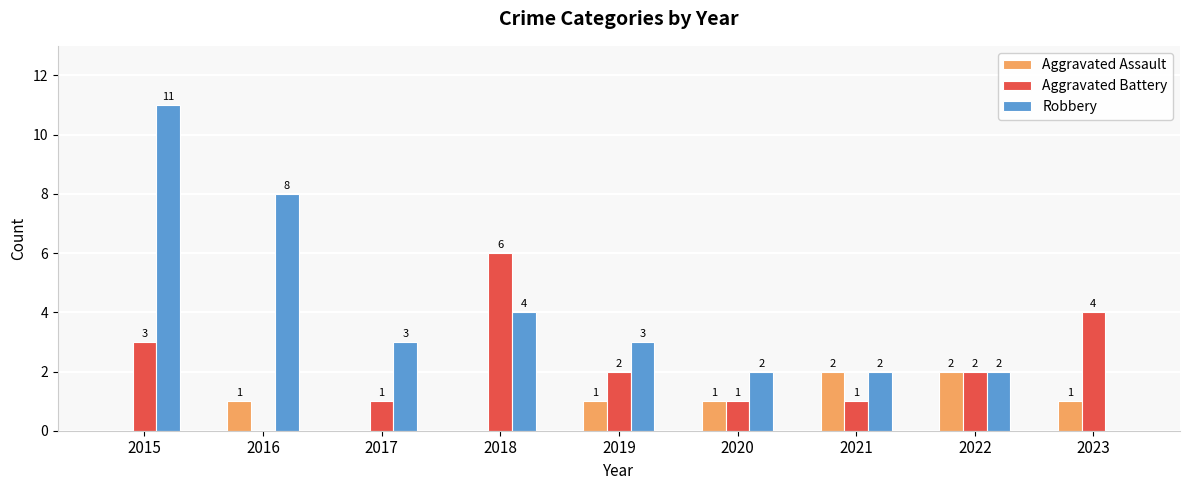

Reading left to right, extract all data points from this chart.

Aggravated Assault: 2015=0	2016=1	2017=0	2018=0	2019=1	2020=1	2021=2	2022=2	2023=1
Aggravated Battery: 2015=3	2016=0	2017=1	2018=6	2019=2	2020=1	2021=1	2022=2	2023=4
Robbery: 2015=11	2016=8	2017=3	2018=4	2019=3	2020=2	2021=2	2022=2	2023=0